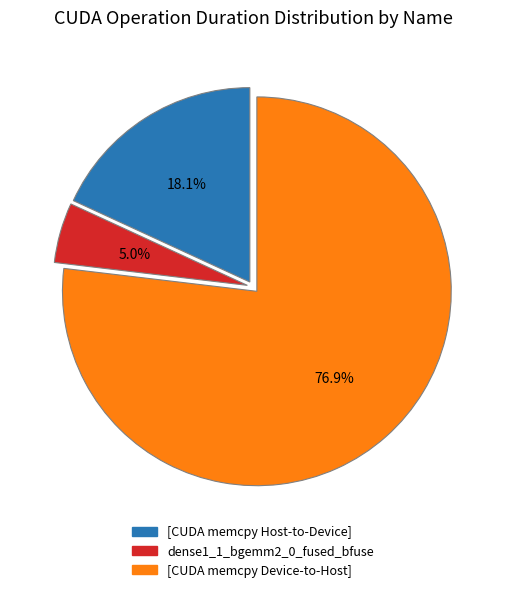

To the nearest percent, what is the difference between the largest and smallest slice percentages?

72%